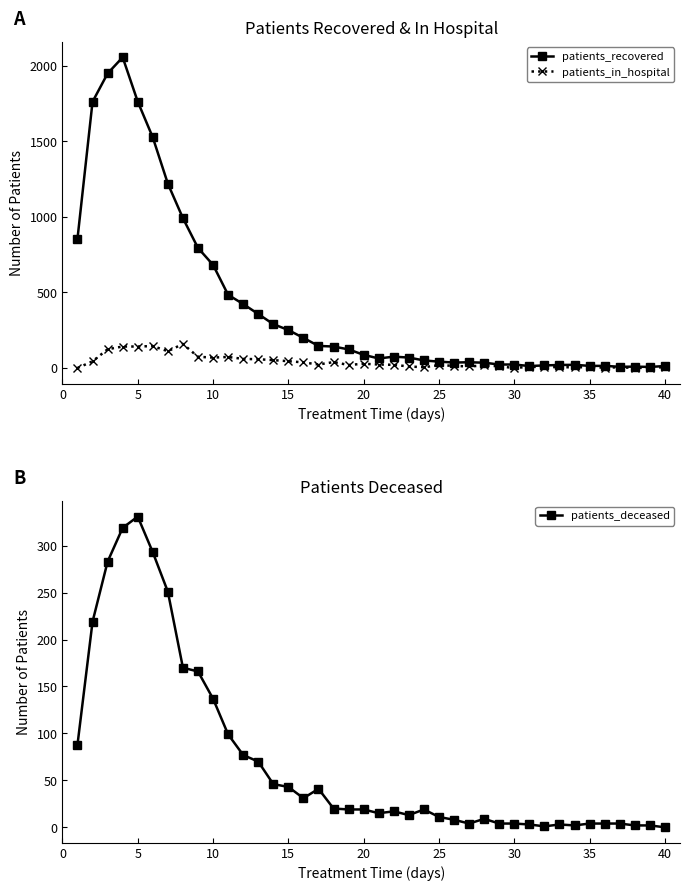

What is the maximum value for patients_deceased?

331